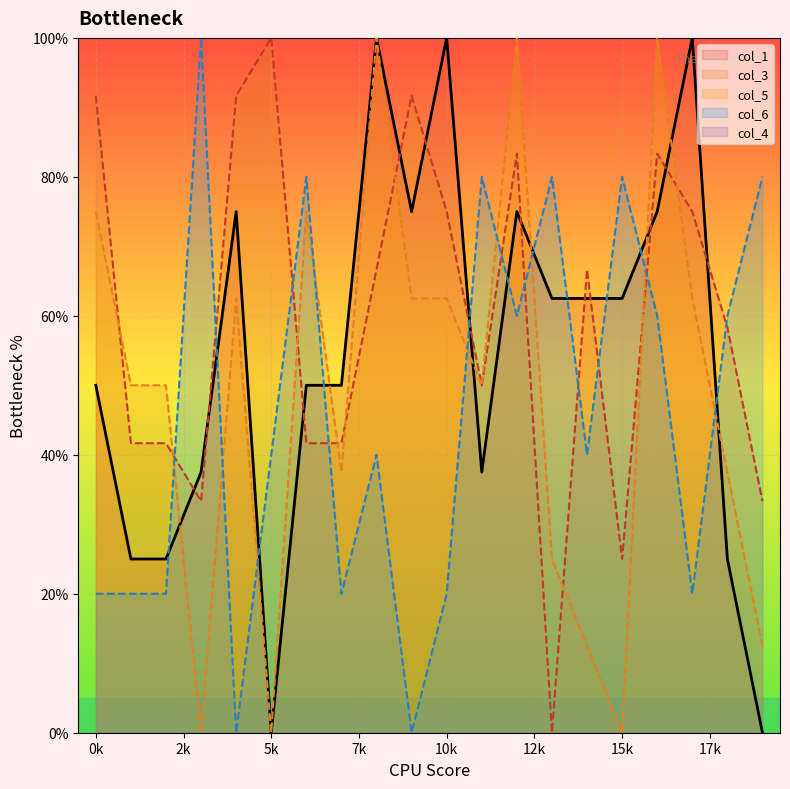

What is the difference between the highest and lowest values at 0k?

91.7